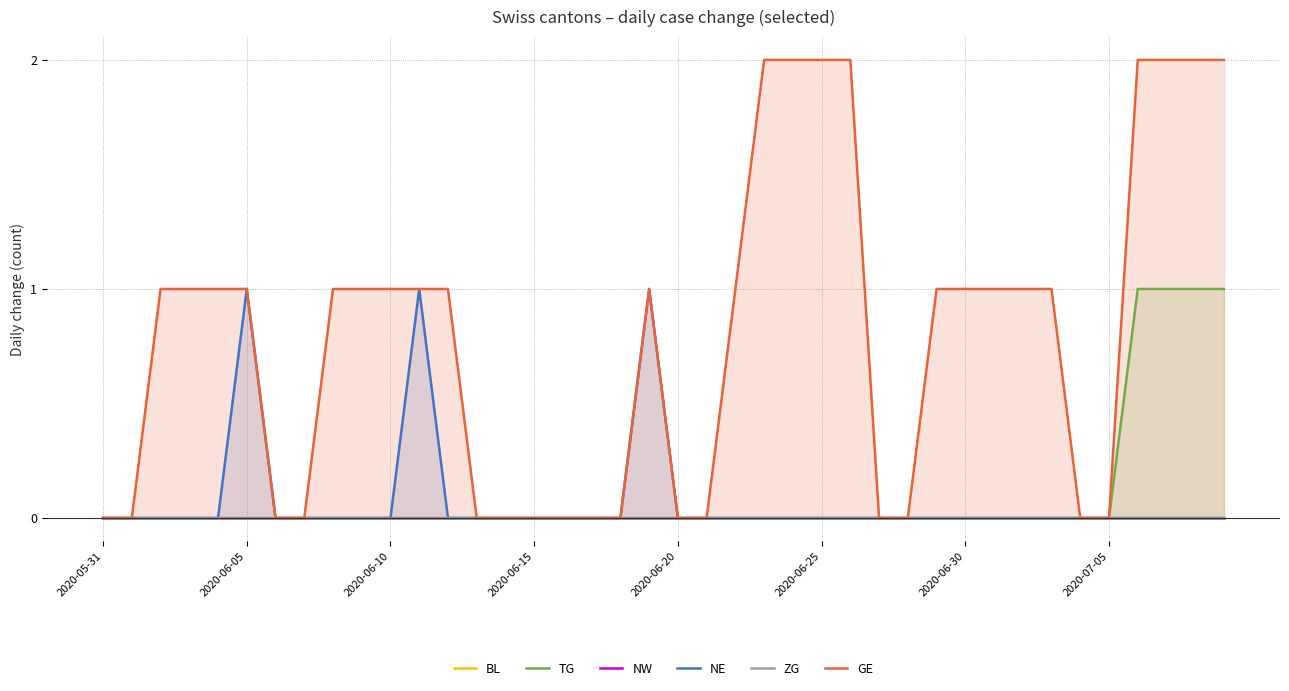

Which series changed the most between 13 and 25?

GE